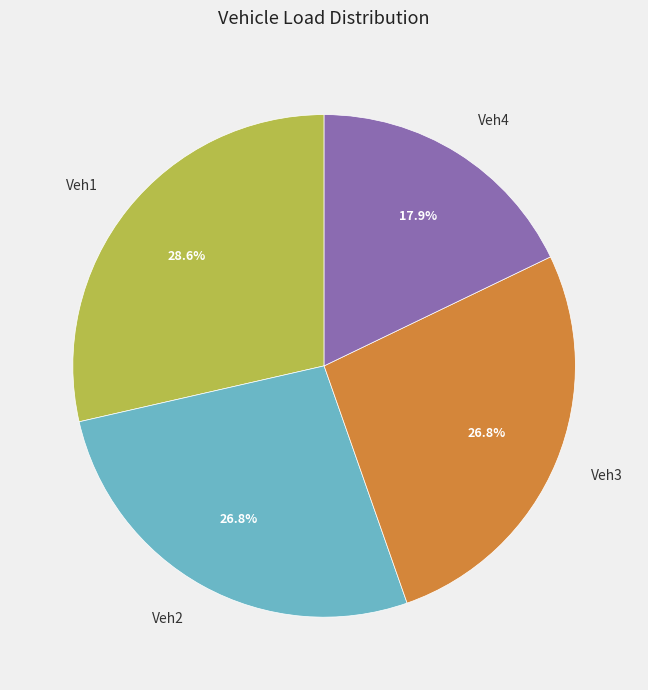

Is the sum of Veh1 and Veh3 greater than half?

Yes